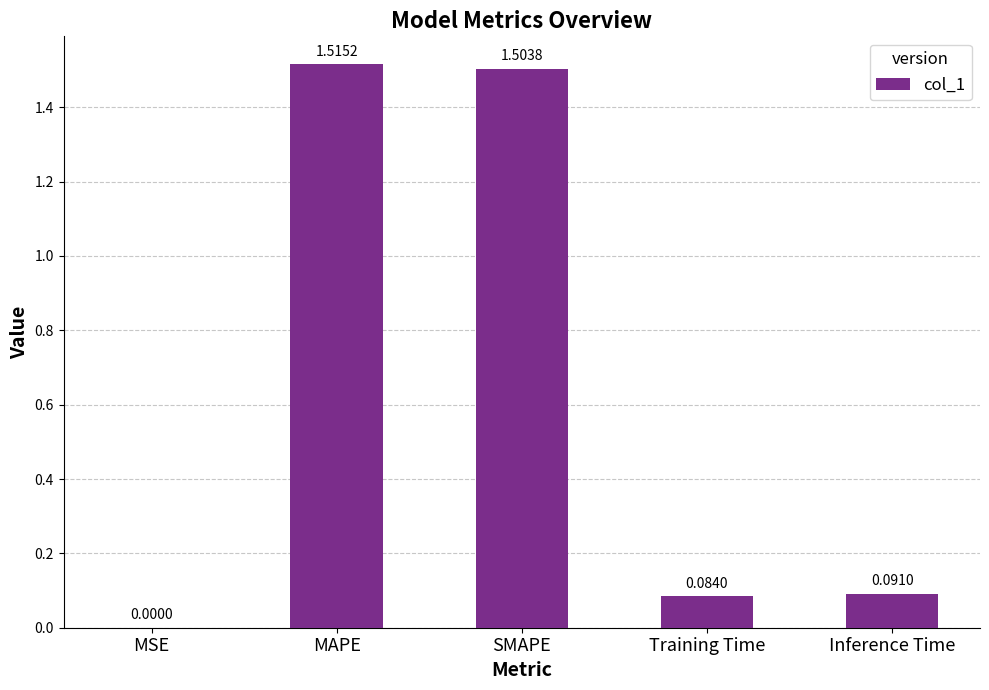

What is the sum of all values?

3.2